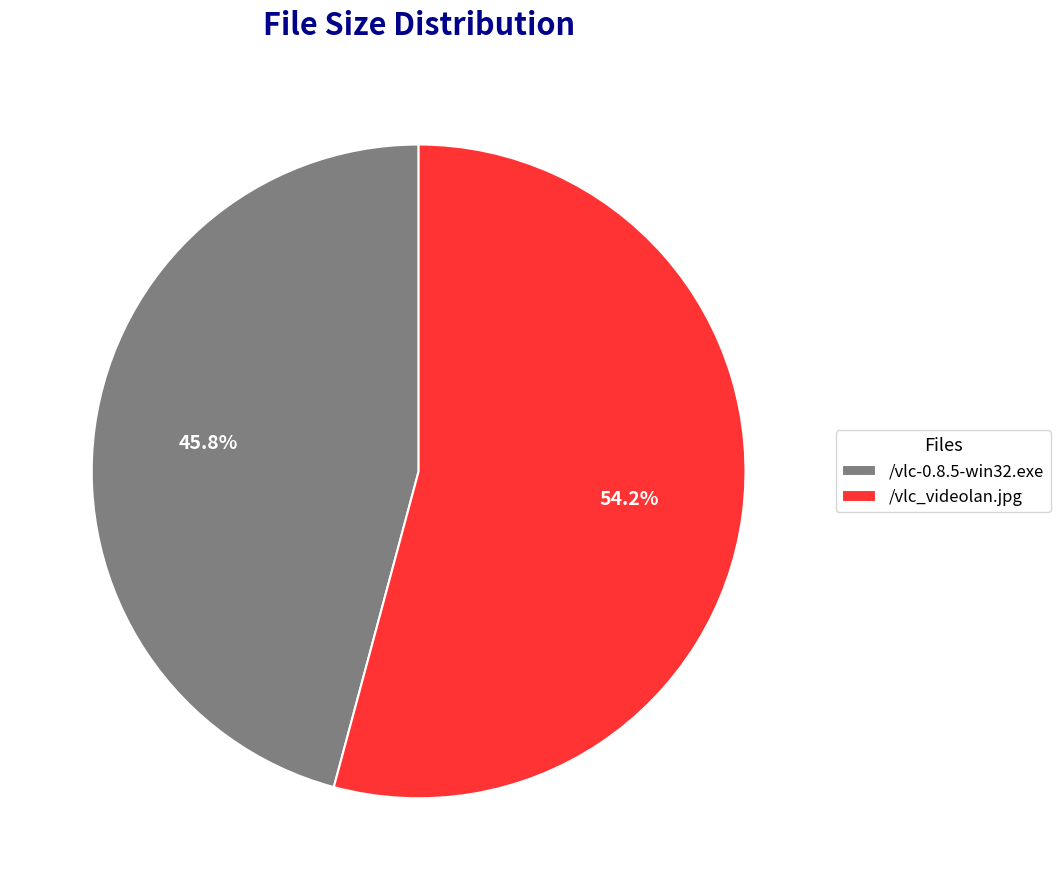

Is it true that /vlc-0.8.5-win32.exe is 51% of the pie?

False